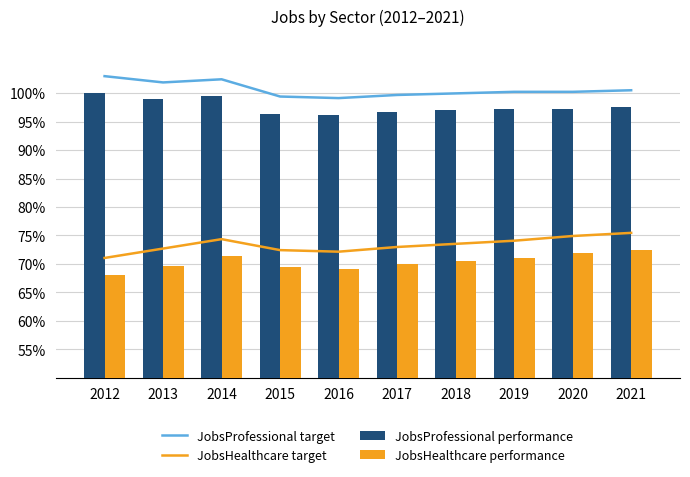

What is the spread (max minus min) of values at 2020?

28.3